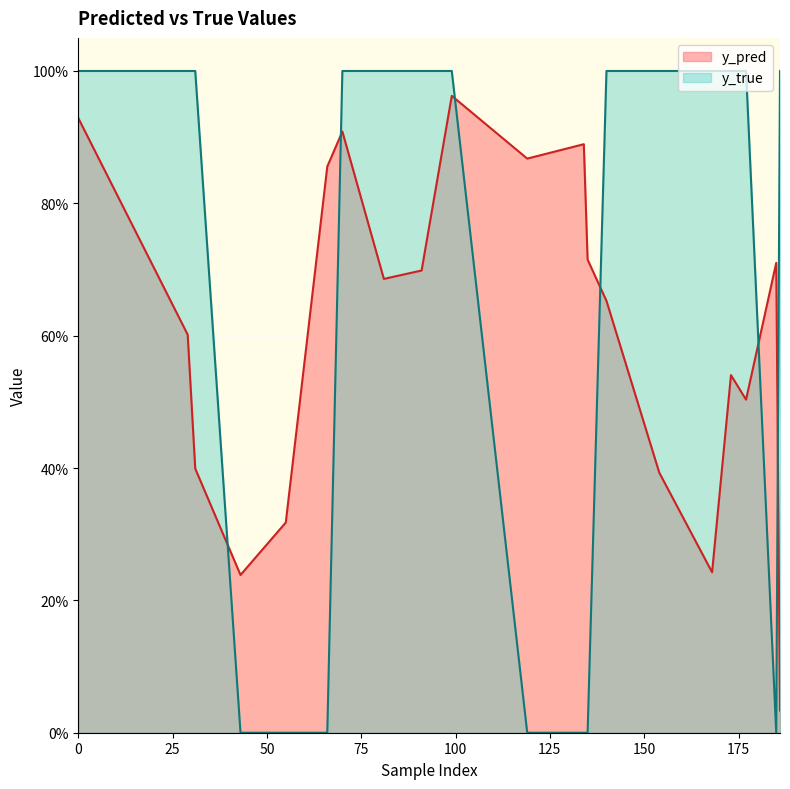

Count the number of data series in this chart.

2